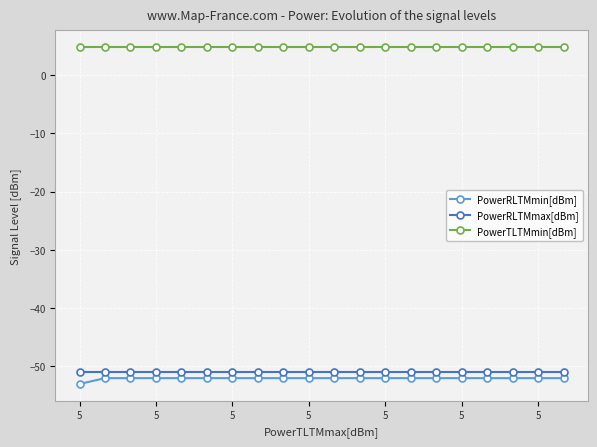

Which series has the largest total across all categories?

PowerTLTMmin[dBm]